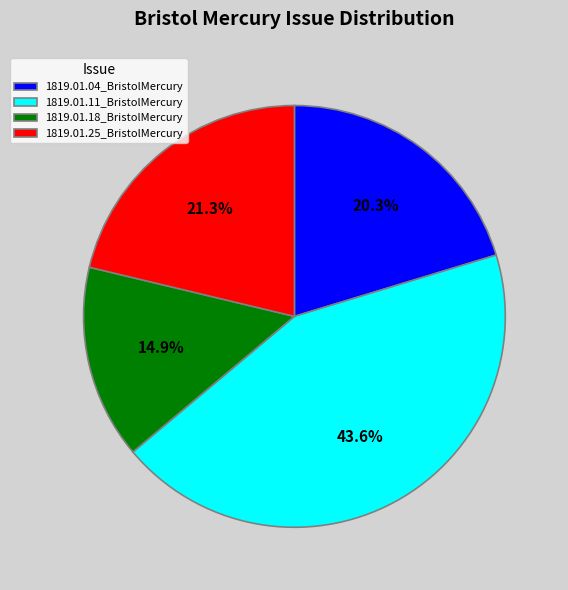

How much of the chart is everything except 1819.01.18_BristolMercury?

85.1%